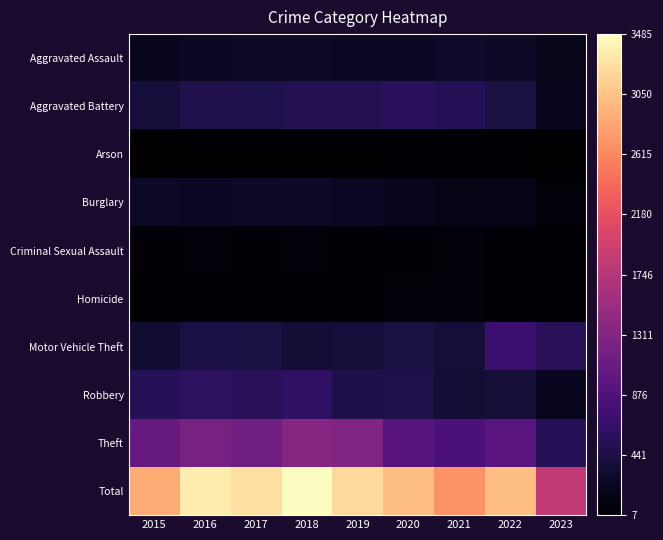

Which series changed the most between 2015 and 2017?

Total